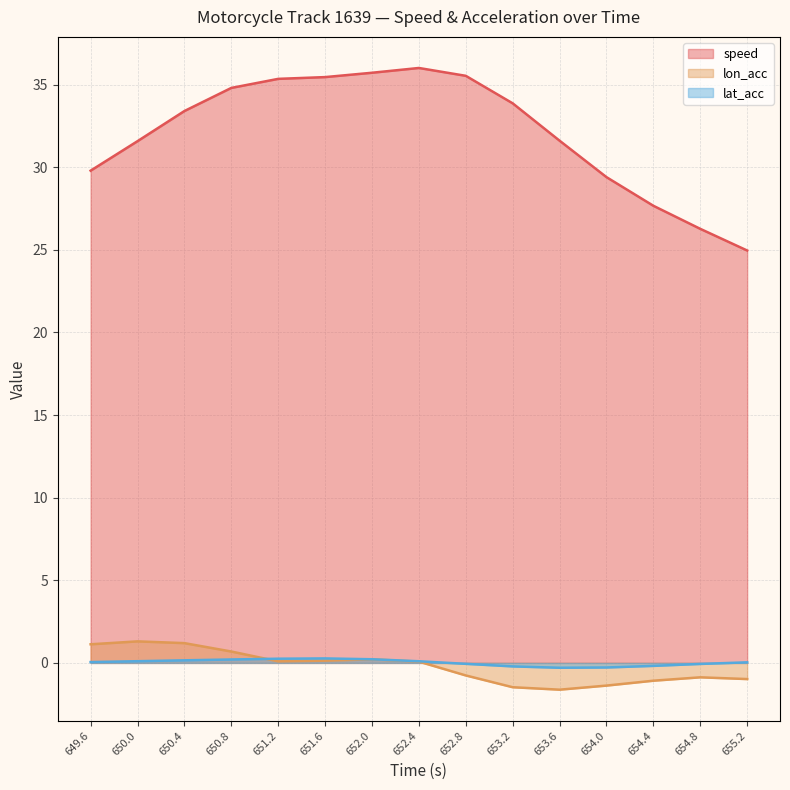

What is the lowest value of the speed series?

25.0